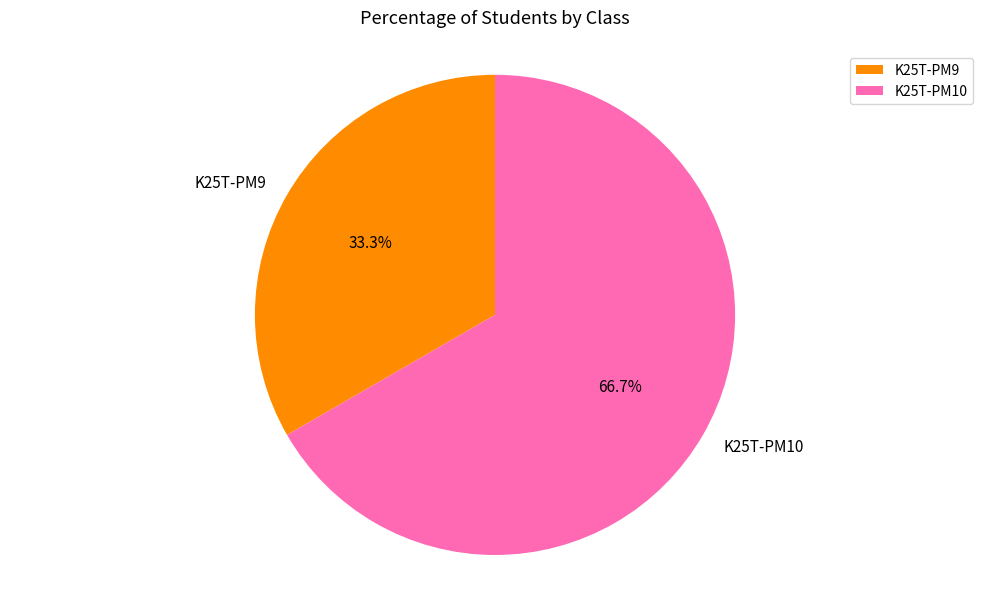

Rank the categories by value from lowest to highest.

K25T-PM9, K25T-PM10